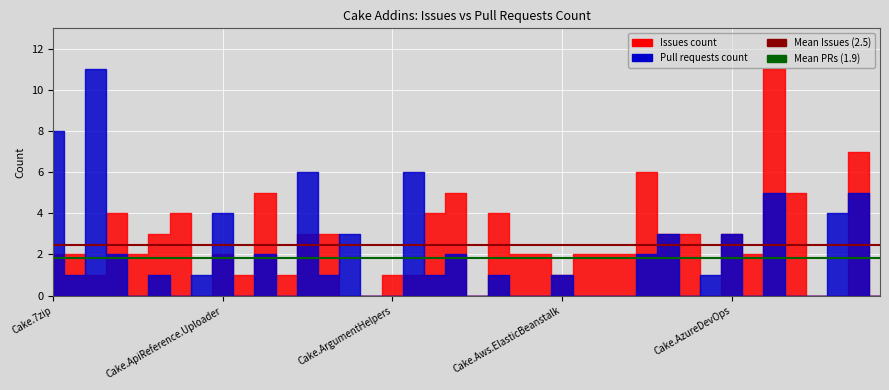

What is the average value of the Mean PRs (1.9) series?

1.9